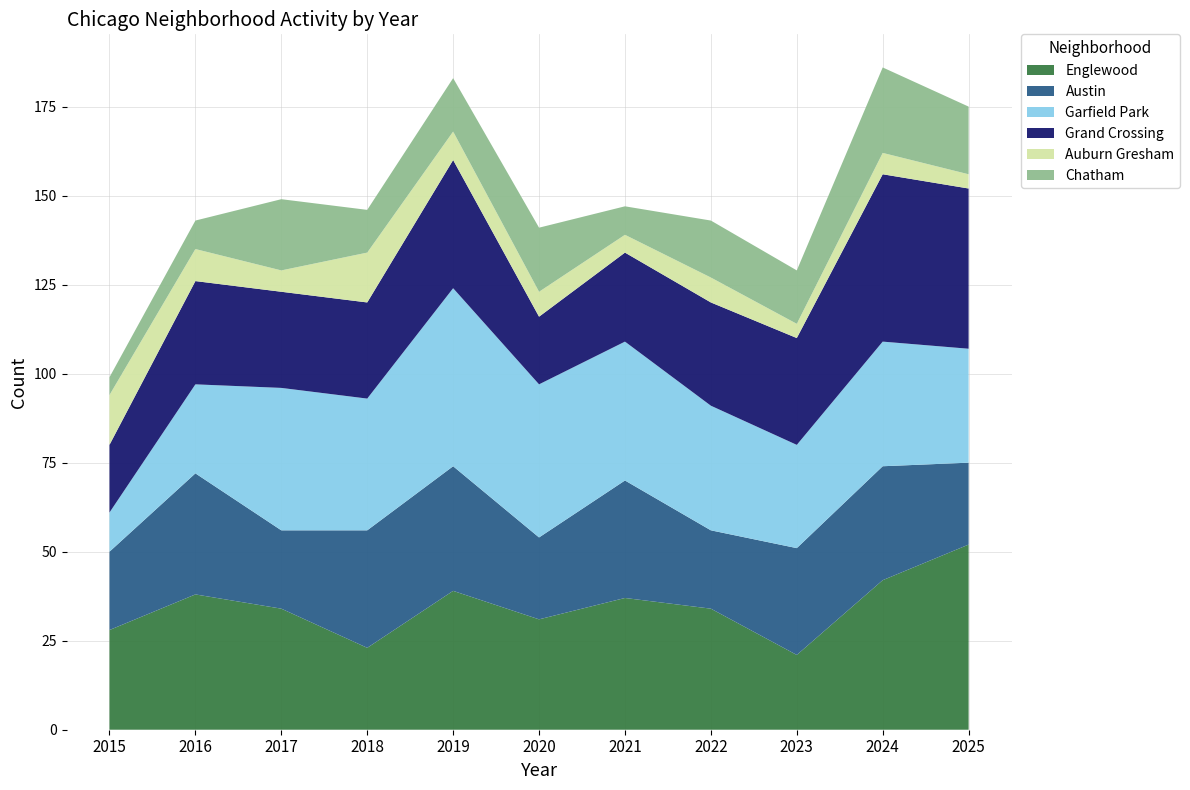

Reading right to left, extract all data points from this chart.

Englewood: 52	42	21	34	37	31	39	23	34	38	28
Austin: 23	32	30	22	33	23	35	33	22	34	22
Garfield Park: 32	35	29	35	39	43	50	37	40	25	11
Grand Crossing: 45	47	30	29	25	19	36	27	27	29	19
Auburn Gresham: 4	6	4	7	5	7	8	14	6	9	14
Chatham: 19	24	15	16	8	18	15	12	20	8	5